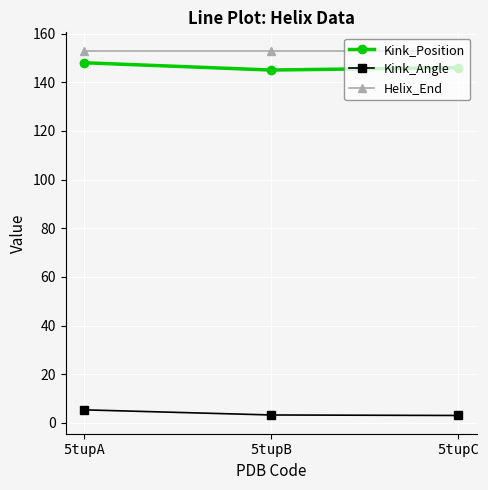

At how many categories does at least one series exceed 36?

3